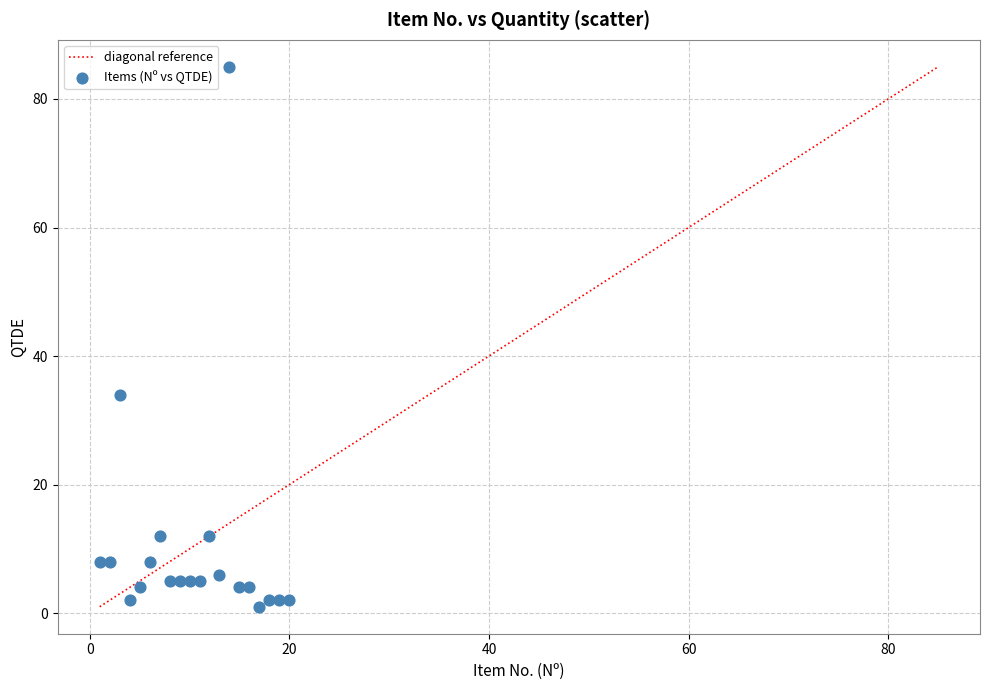

What is the range of X values (max minus min)?

19